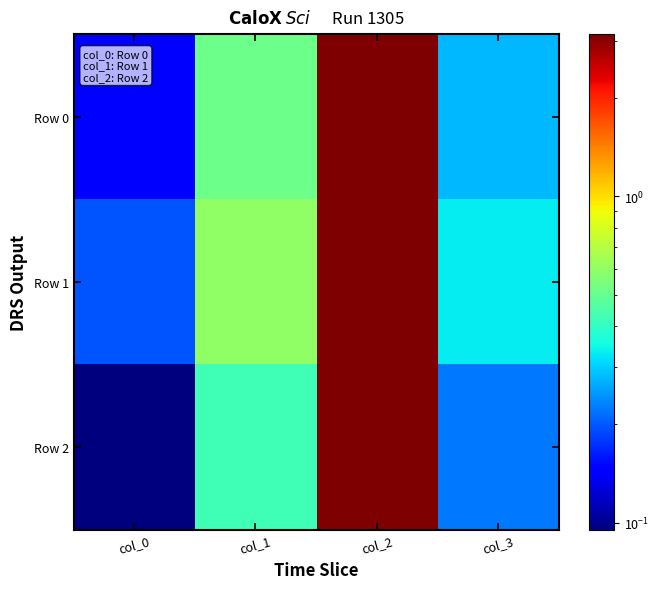

Reading right to left, extract all data points from this chart.

Row 0: col_3=0.3	col_2=3.1	col_1=0.5	col_0=0.1
Row 1: col_3=0.3	col_2=3.1	col_1=0.6	col_0=0.2
Row 2: col_3=0.2	col_2=3.1	col_1=0.4	col_0=0.1